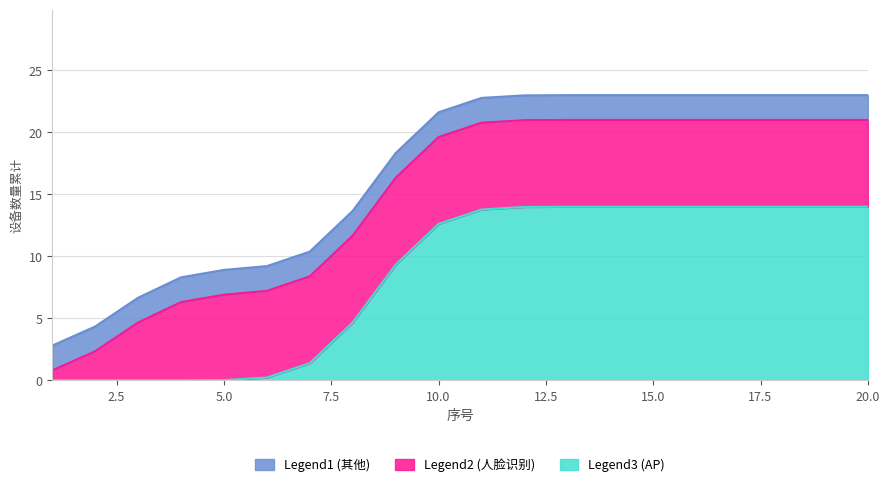

The Legend3 (AP) series shows 20 at 15. True or false?

False